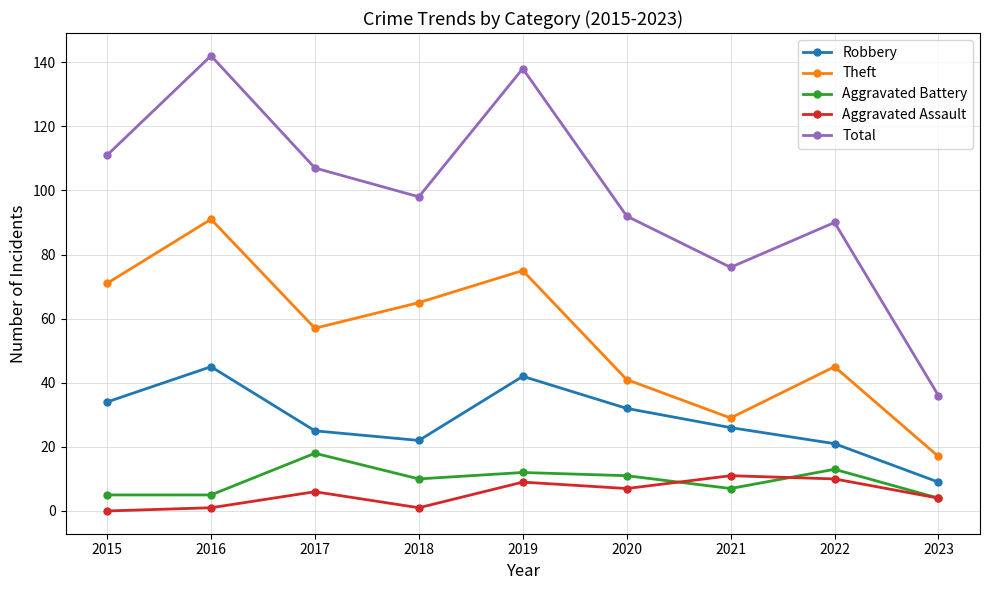

The value of Aggravated Battery at 2020 is 11. True or false?

True